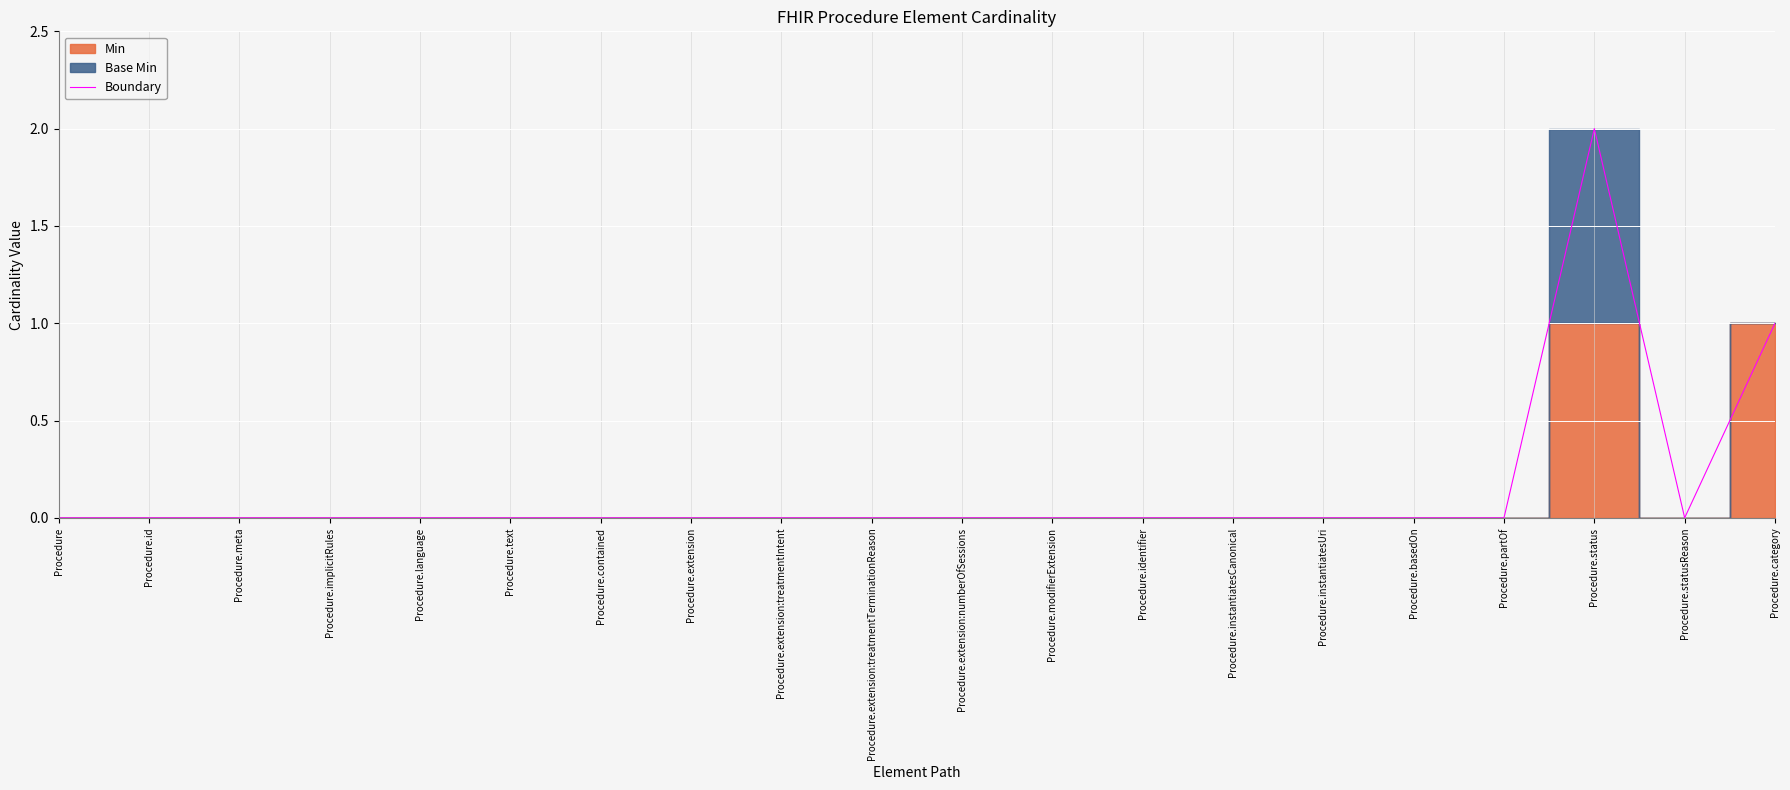

What is the difference between the second highest and minimum values?

1